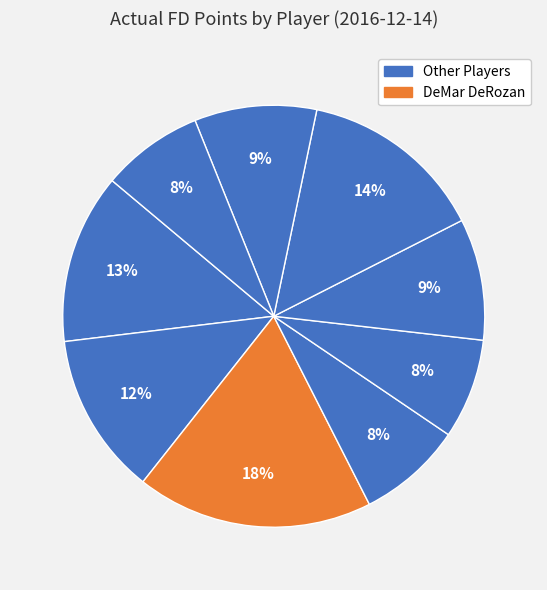

To the nearest percent, what is the average slice percentage?

11%